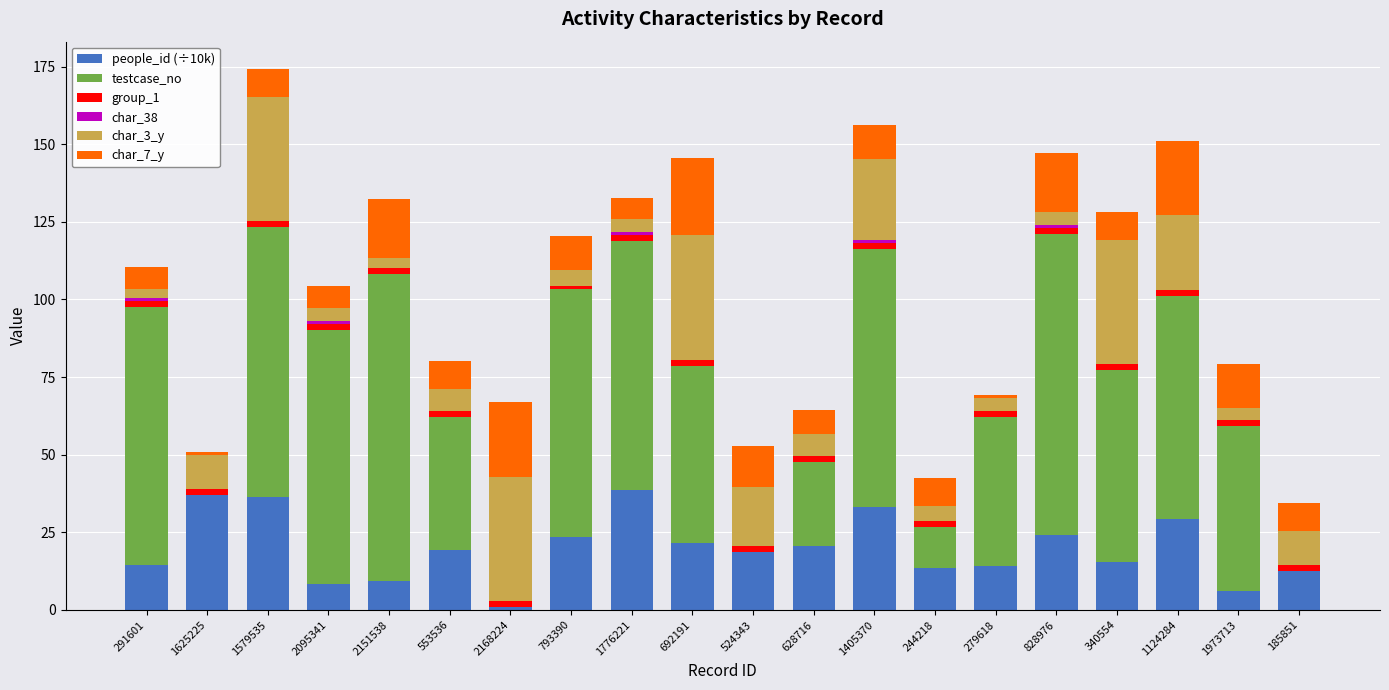

Are the bars grouped side by side (vs. stacked)?

No